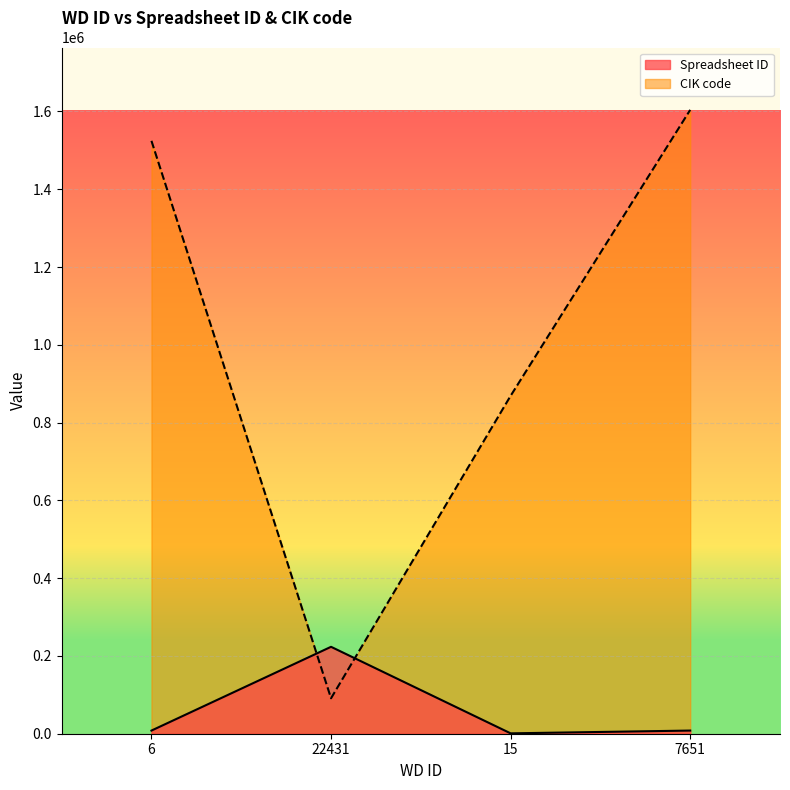

Reading left to right, list all the values displayed in this chart.

Spreadsheet ID: 8087	223482	962	8114
CIK code: 1524472	91142	868857	1604028